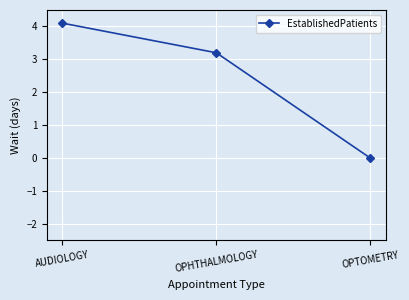

Which category has the highest value across all series?

AUDIOLOGY